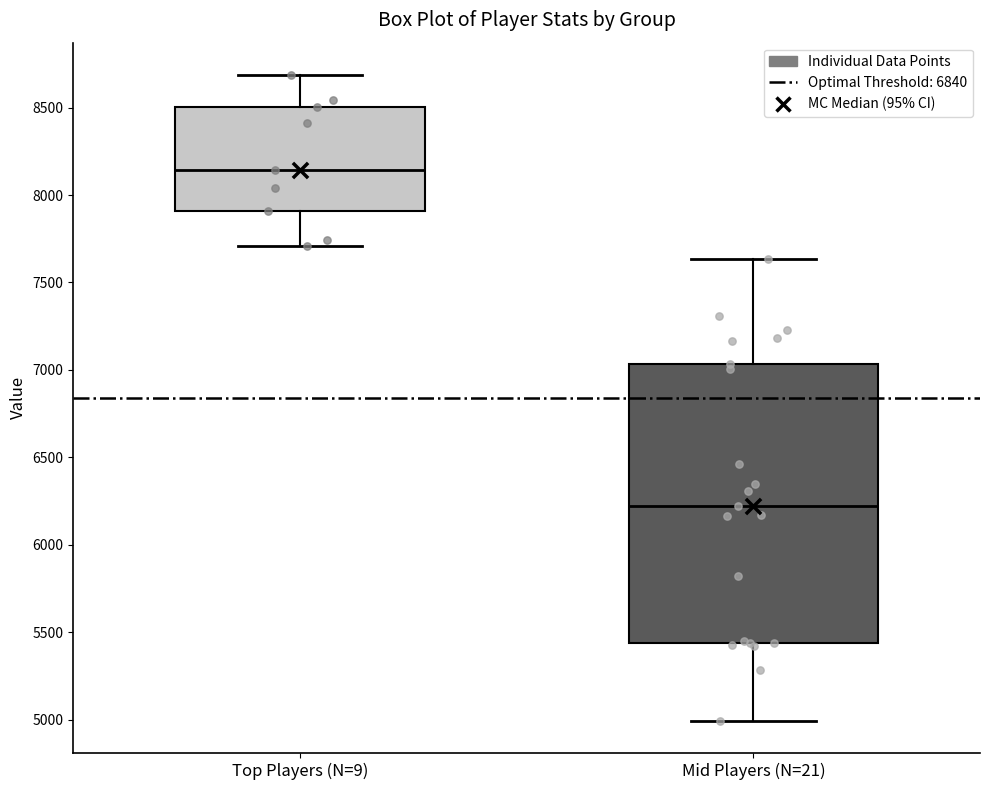

Reading left to right, read every box against the y-axis: the position of its median line, the range the box covers, and the ends of its whiskers. The values are not printed on the chart, so give them approximately, as read against the axis.

Top Players (N=9): median 8150, box 7900 to 8500, whiskers 7700 to 8700
Mid Players (N=21): median 6200, box 5450 to 7050, whiskers 5000 to 7650